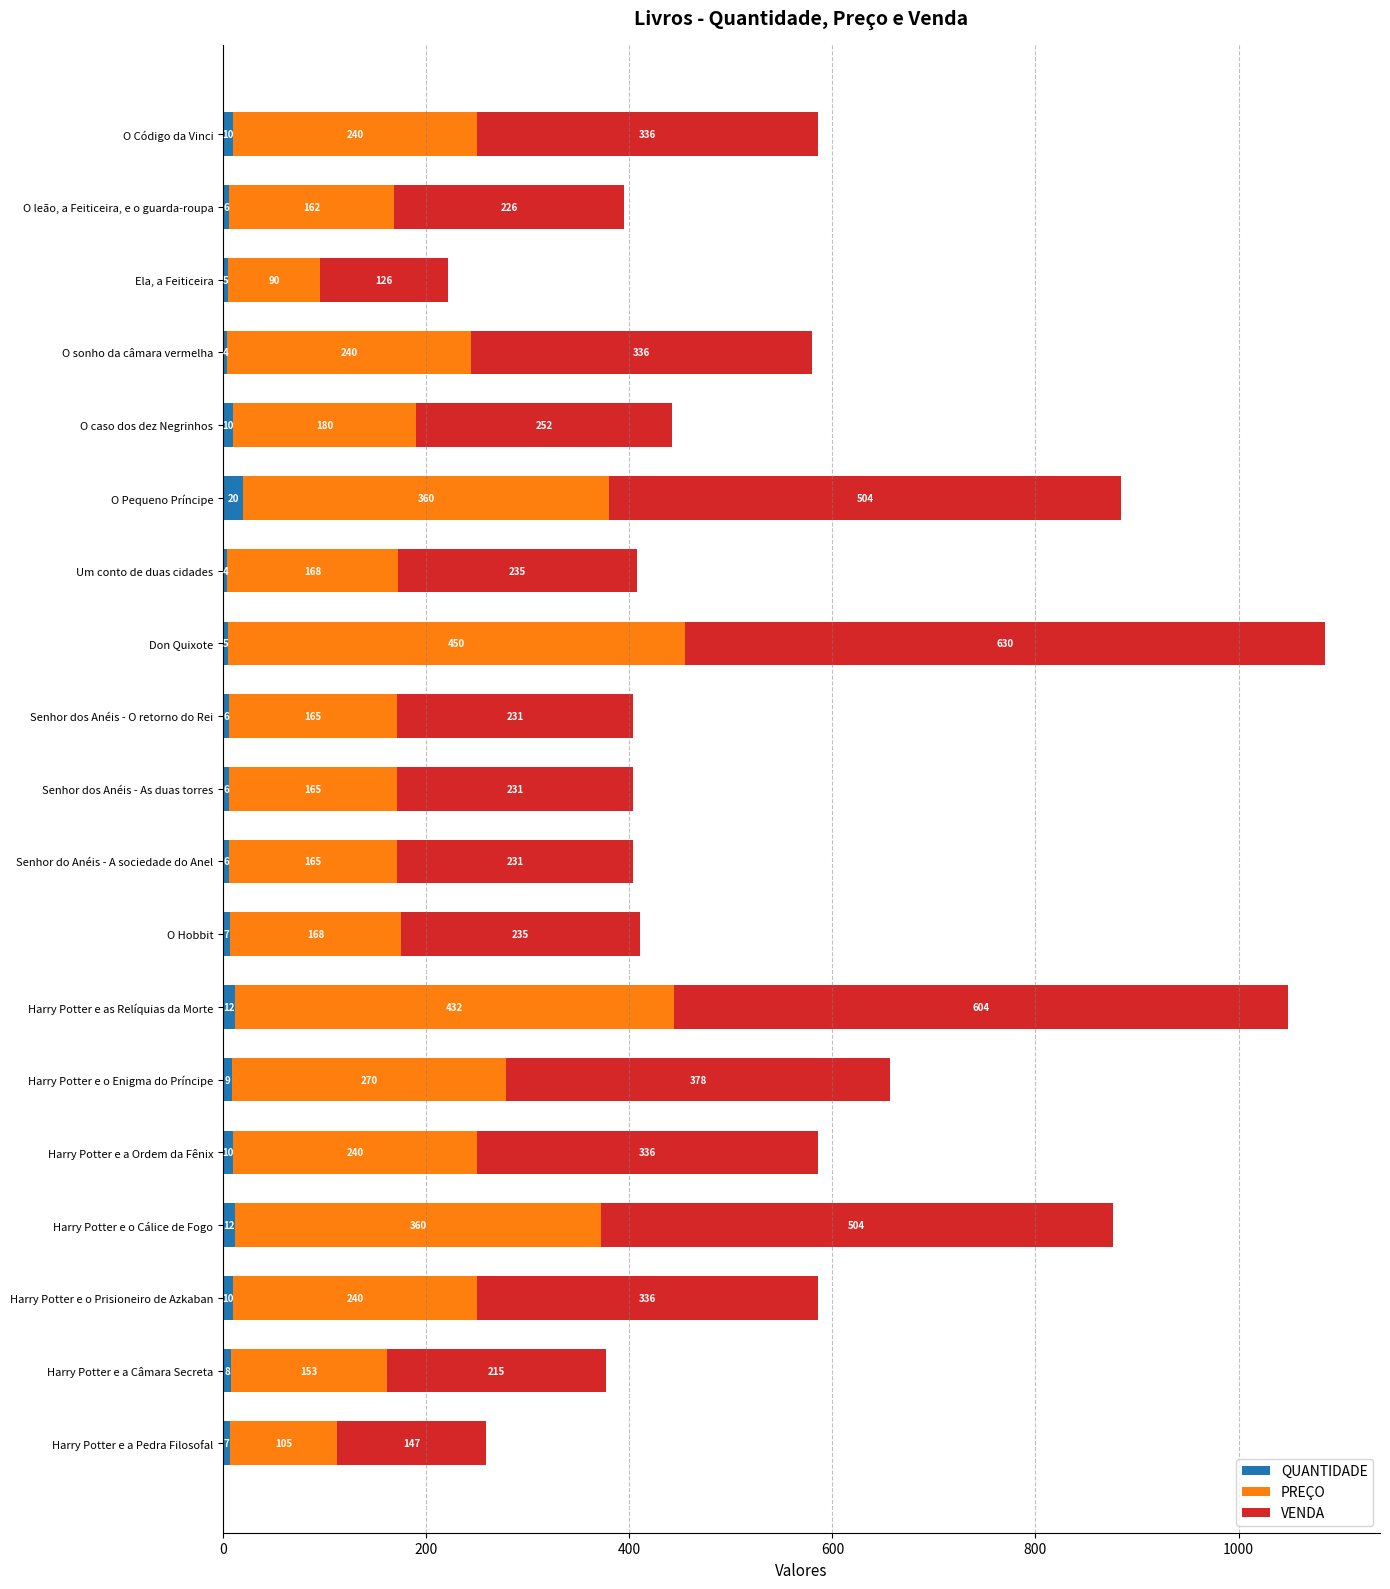

What are all the series names shown in the legend?

QUANTIDADE, PREÇO, VENDA